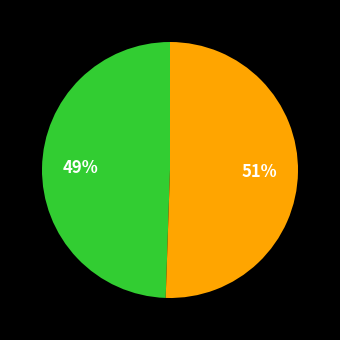

To the nearest percent, what is the average slice percentage?

50%